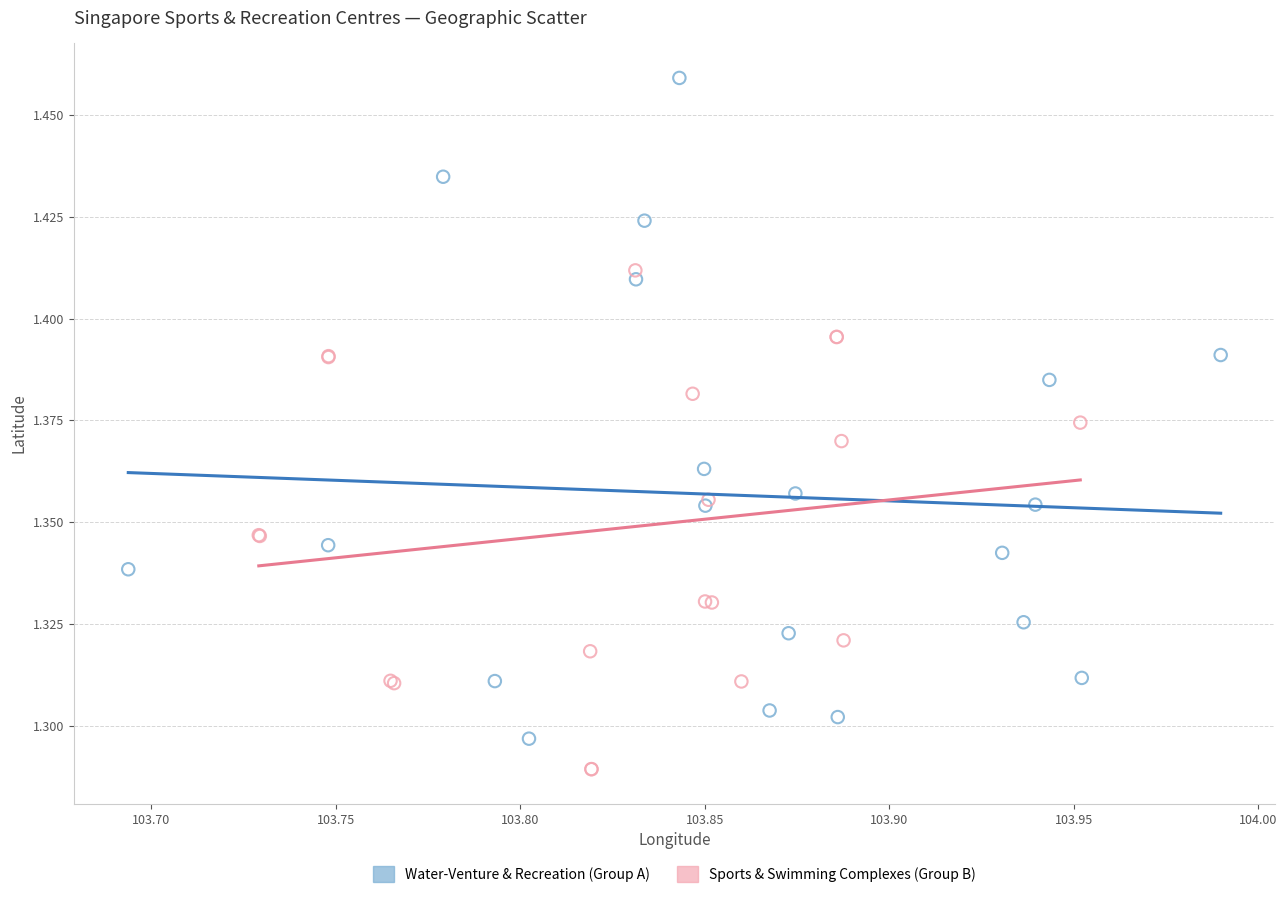

Which series contains the lowest Y value?

Sports & Swimming Complexes (Group B)